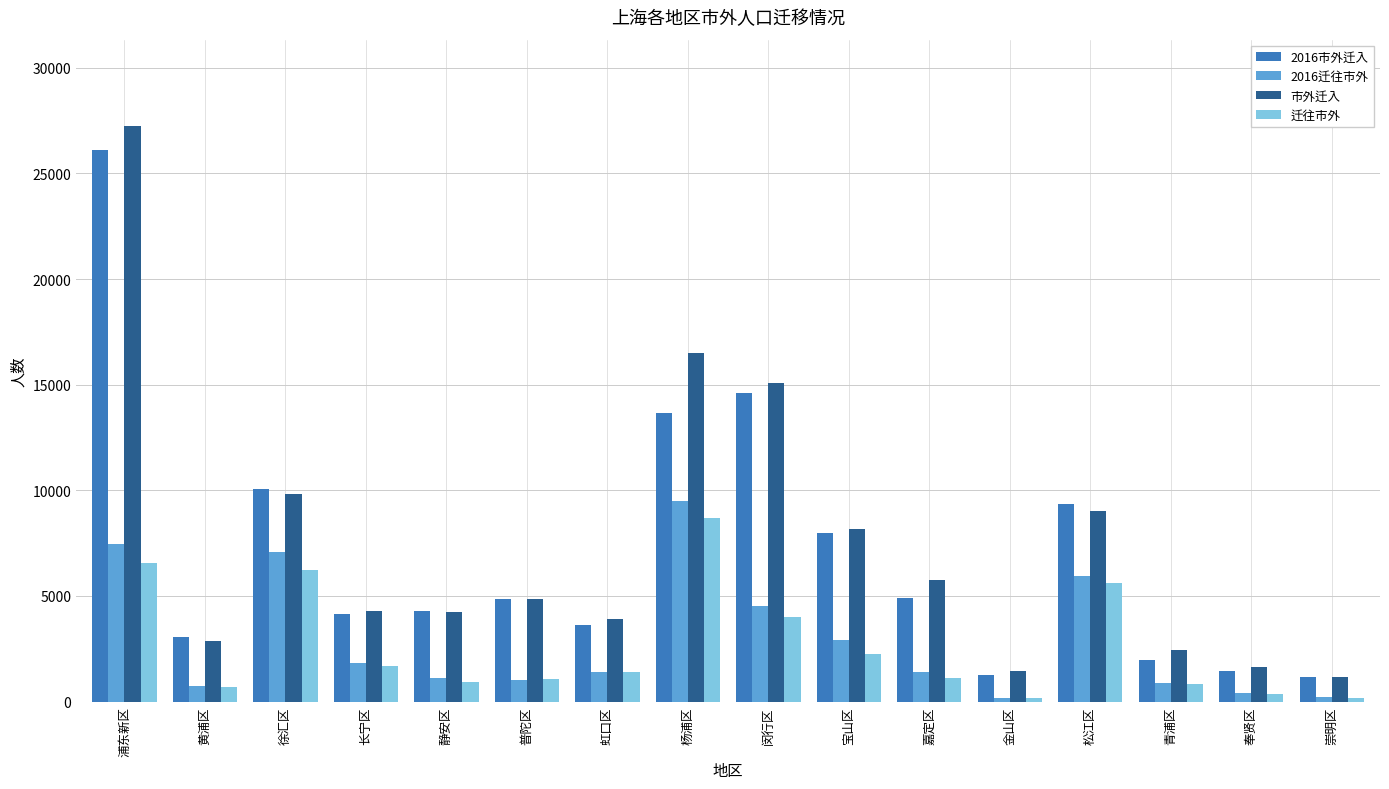

Is the value of 2016迁往市外 at 青浦区 greater than the value of 2016市外迁入 at 长宁区?

No